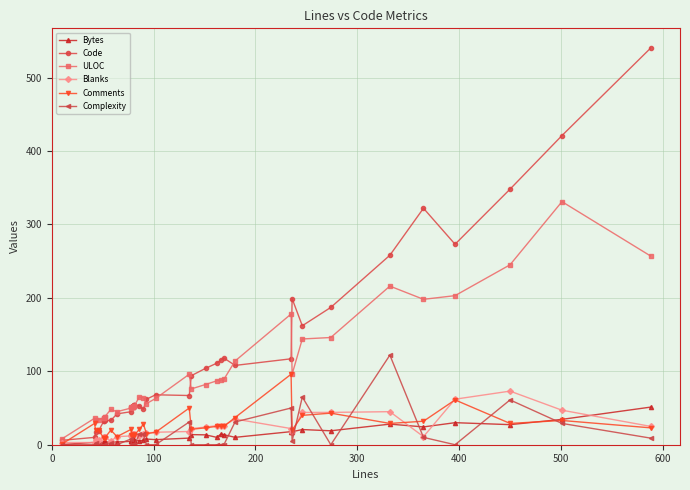

How many categories are shown in the chart?

40